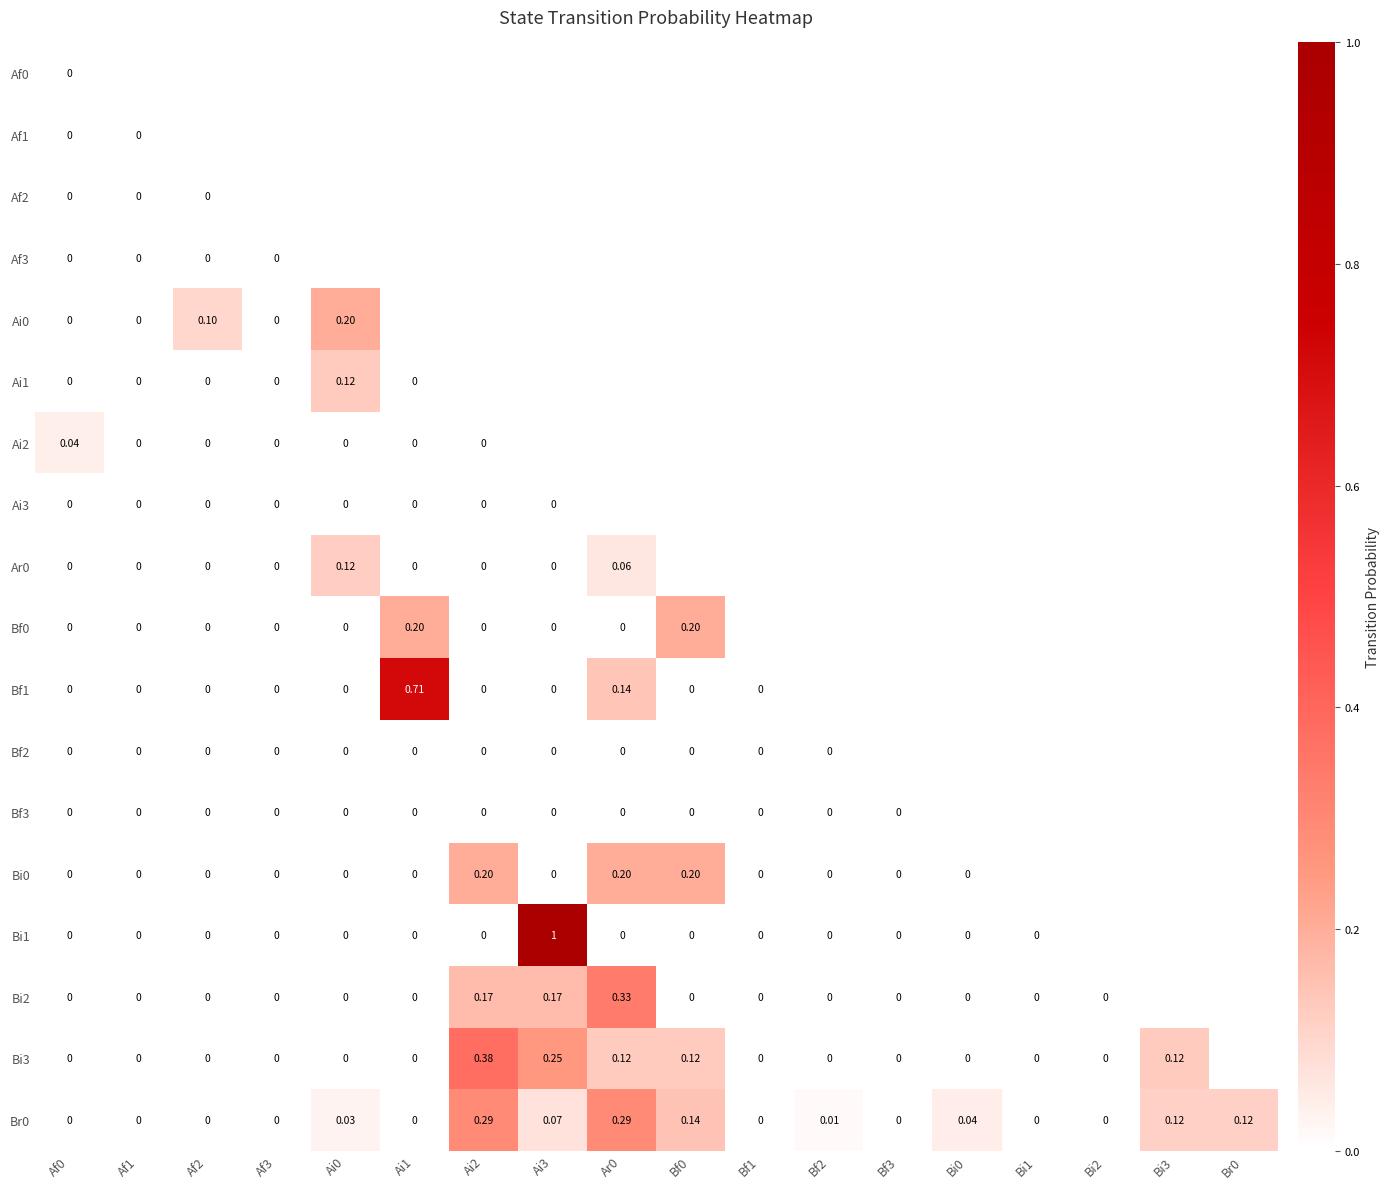

How many values in Br0 are above zero?

9